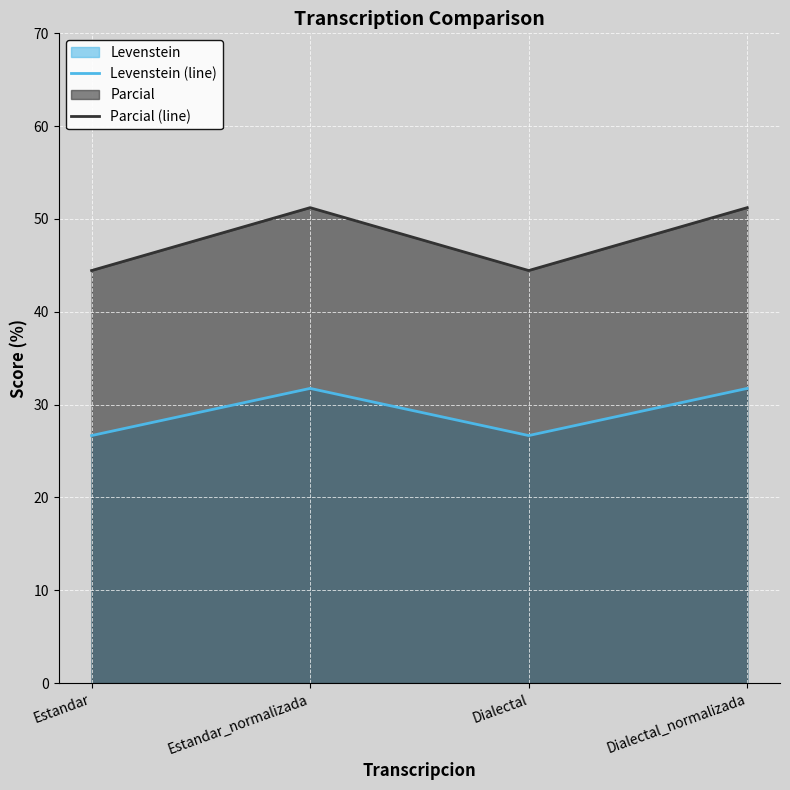

Which series has the widest spread of values?

Parcial (line)